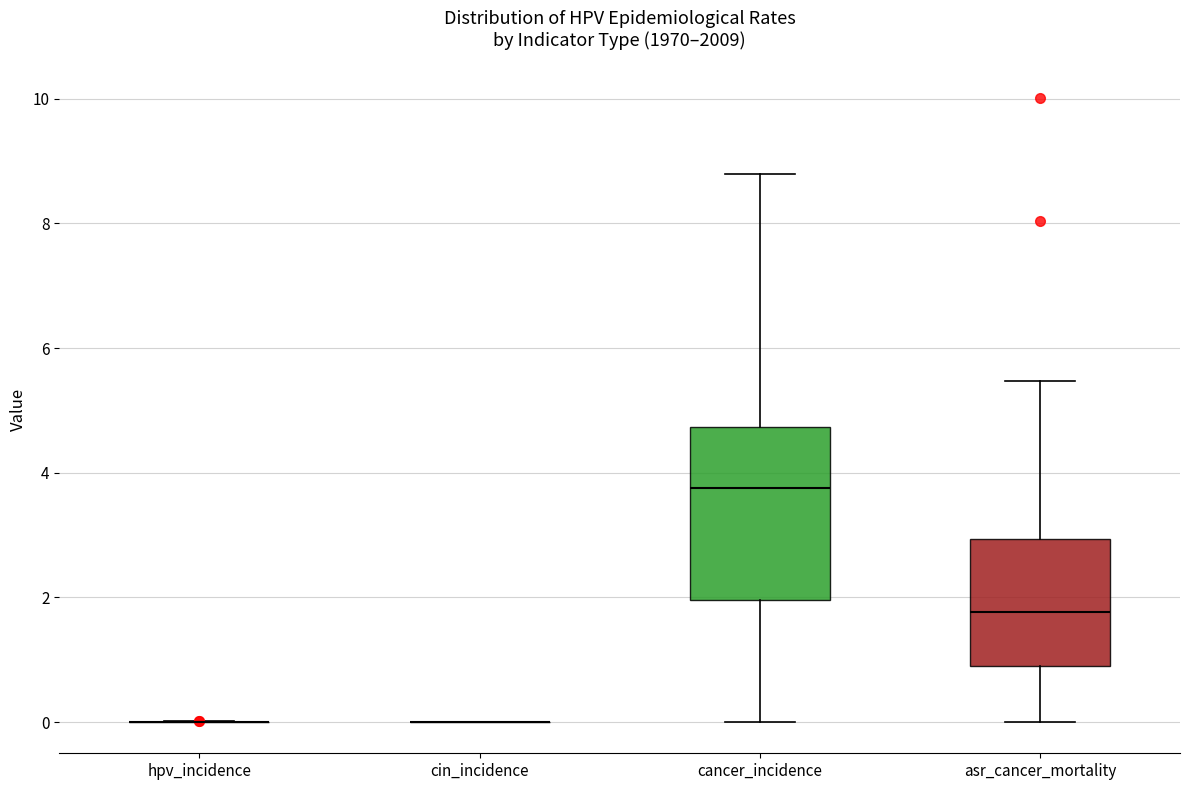

Reading left to right, transcribe this box plot: for each box, give where its median line is, the range the box spans, and where its two whiskers end, as read against the y-axis. The values are not printed on the chart, so give them approximately, as read against the axis.

hpv_incidence: box collapsed to a line at 0.0, whiskers 0.0 to 0.0
cin_incidence: box collapsed to a line at 0.0, whiskers 0.0 to 0.0
cancer_incidence: median 3.8, box 2.0 to 4.8, whiskers 0.0 to 8.8
asr_cancer_mortality: median 1.8, box 0.8 to 3.0, whiskers 0.0 to 5.4